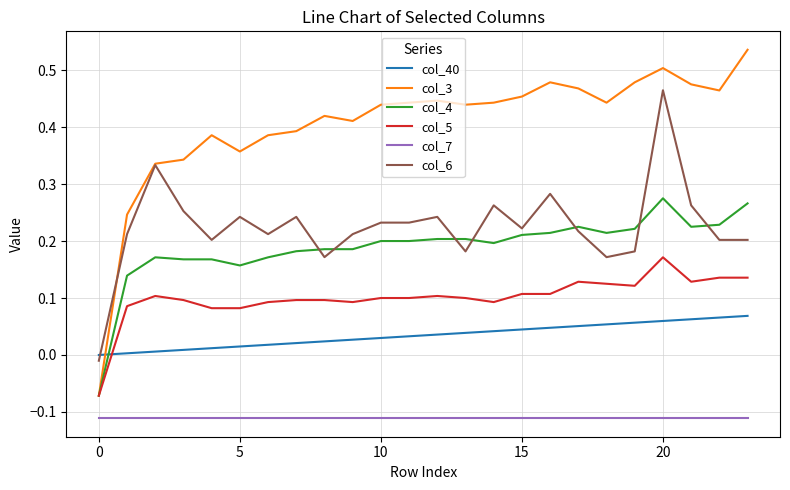

Rank the series by their maximum value, from highest to lowest.

col_3, col_6, col_4, col_5, col_40, col_7